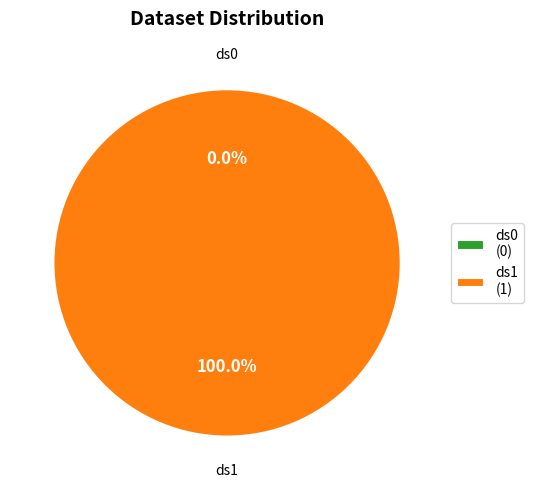

Rank the categories by value from lowest to highest.

ds0, ds1